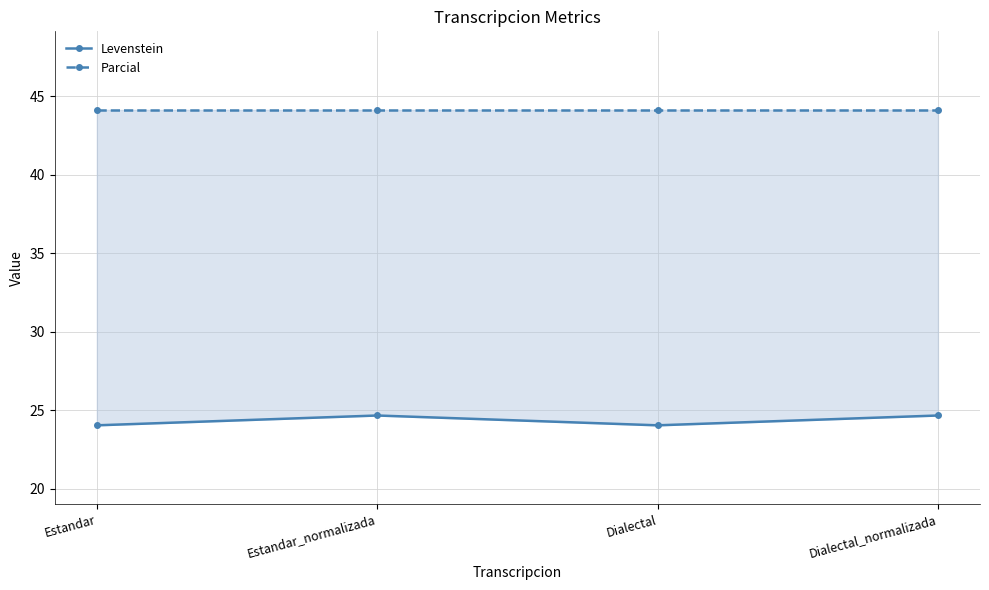

What is the spread (max minus min) of values at Dialectal?

20.1